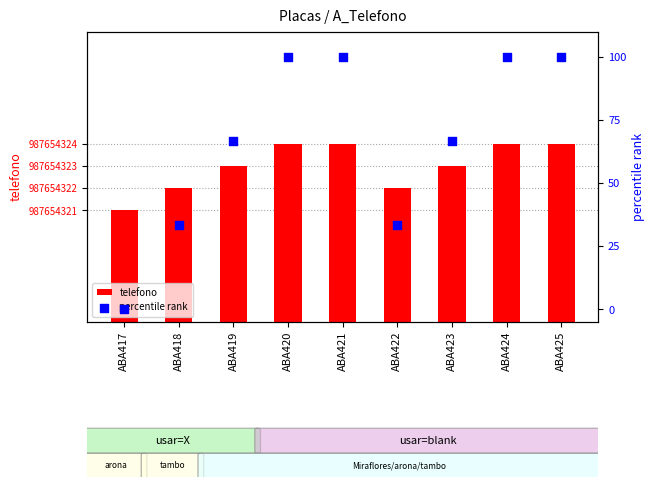

At how many categories does at least one series exceed 293280685?

9